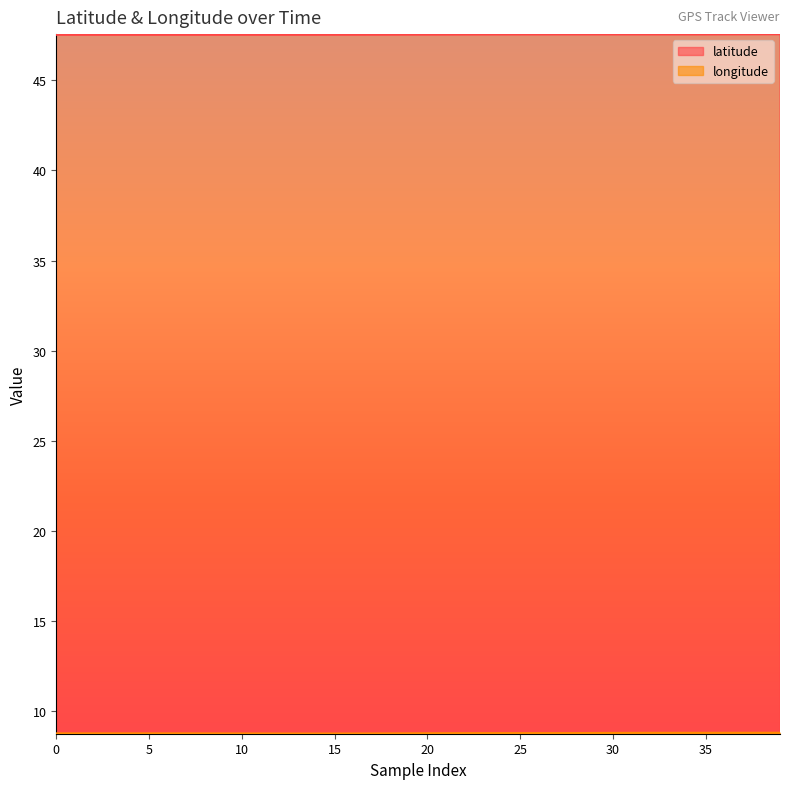

At how many categories does at least one series exceed 45?

40